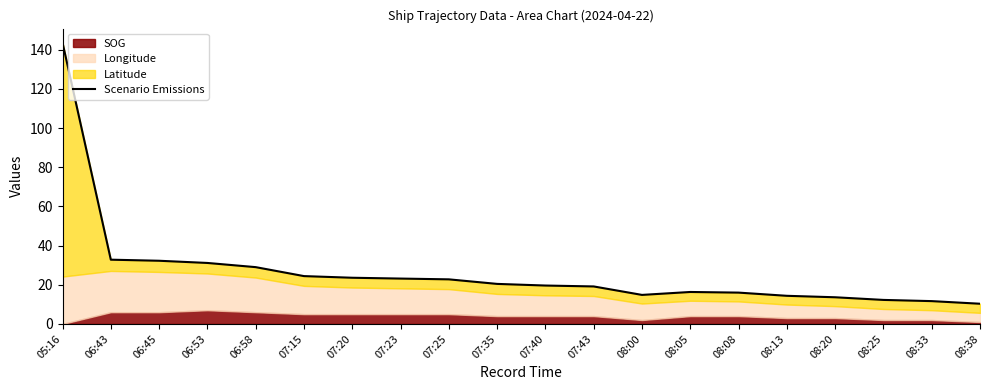

Reading left to right, extract all data points from this chart.

05:16=143.6	06:43=32.8	06:45=32.3	06:53=31.1	06:58=29.0	07:15=24.4	07:20=23.6	07:23=23.2	07:25=22.8	07:35=20.4	07:40=19.6	07:43=19.1	08:00=14.8	08:05=16.3	08:08=16.0	08:13=14.4	08:20=13.6	08:25=12.3	08:33=11.7	08:38=10.3